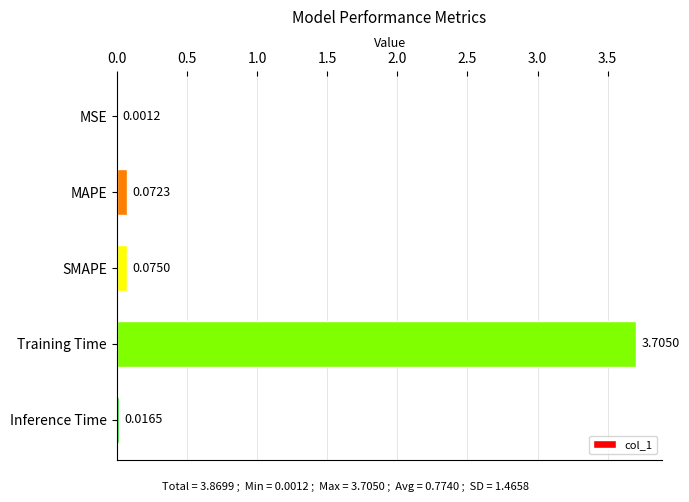

Which has a higher value, Training Time or SMAPE?

Training Time